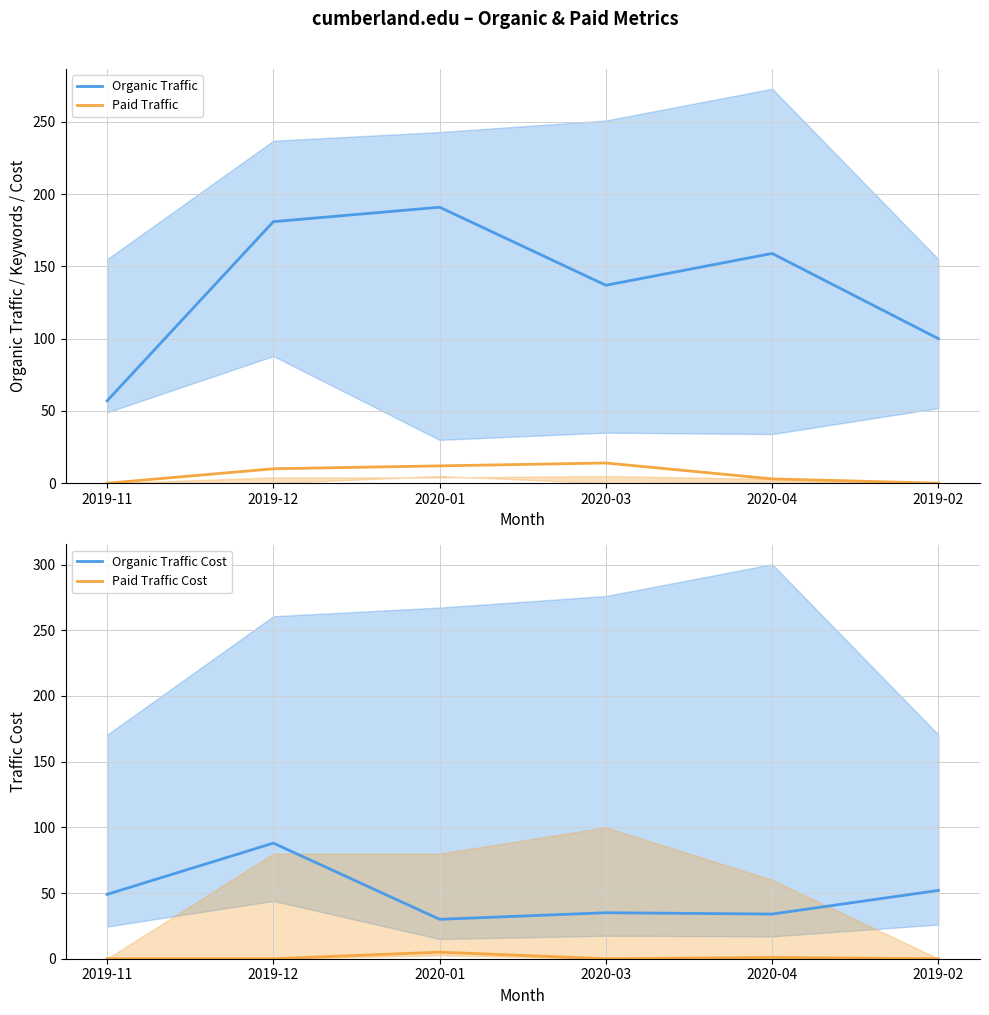

What is the sum of the Organic Traffic Cost values at 2020-03 and 2019-11?

84